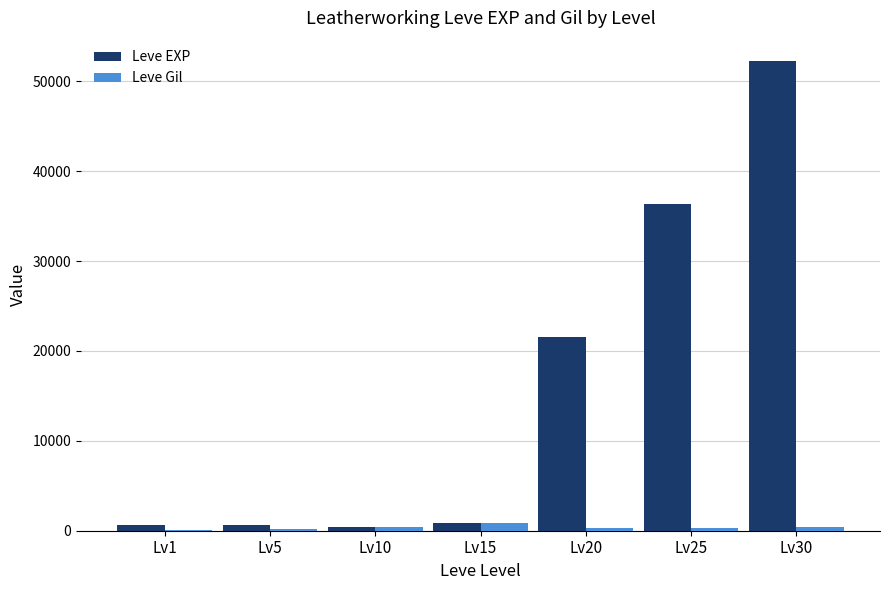

What is the maximum value for Leve EXP?

52220